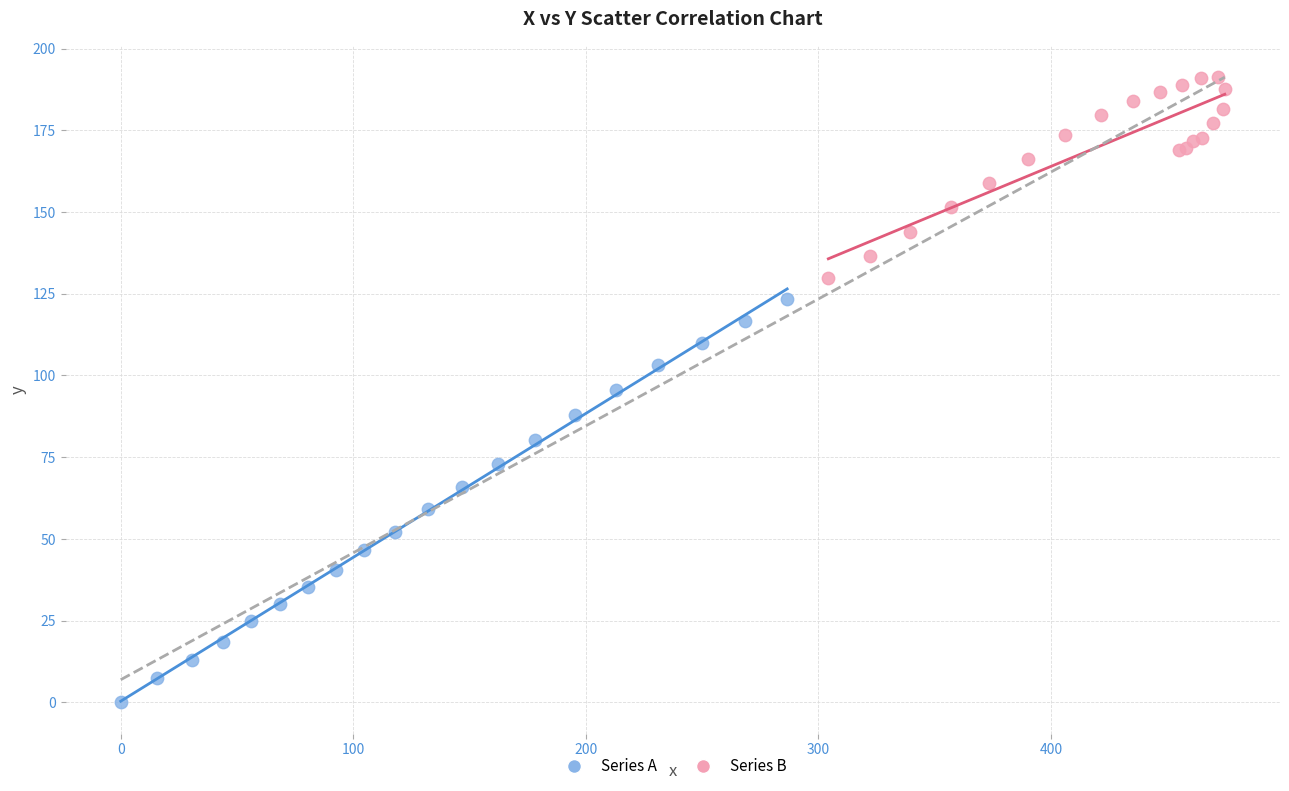

Which series has the largest Y range (max minus min)?

Series A